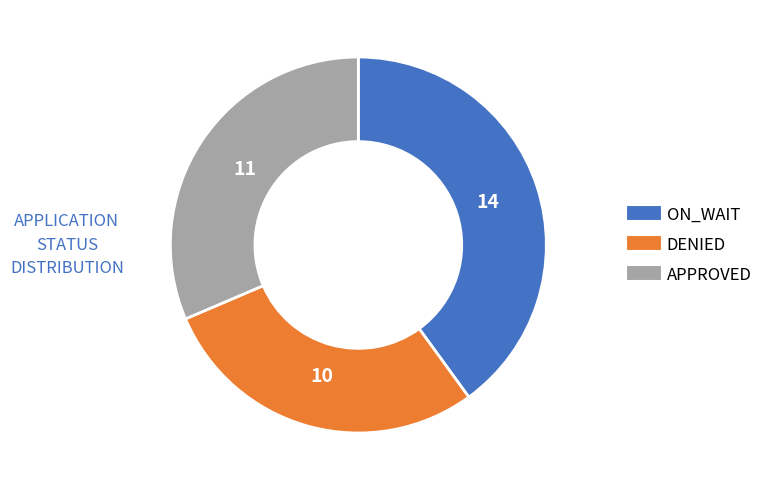

Is it true that DENIED is 20% of the pie?

False